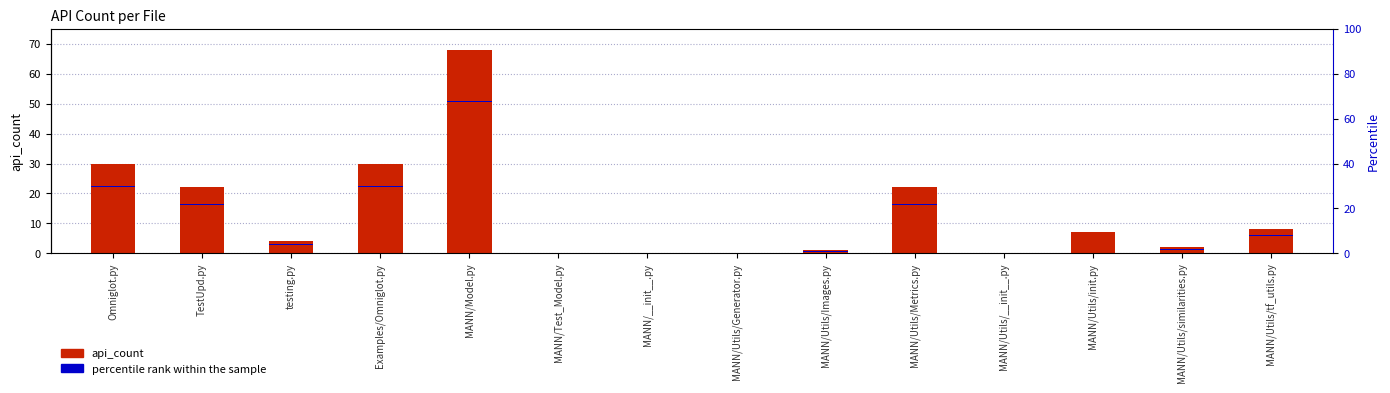

What is the sum of the api_count values at MANN/Utils/Generator.py and TestUpd.py?

22.0